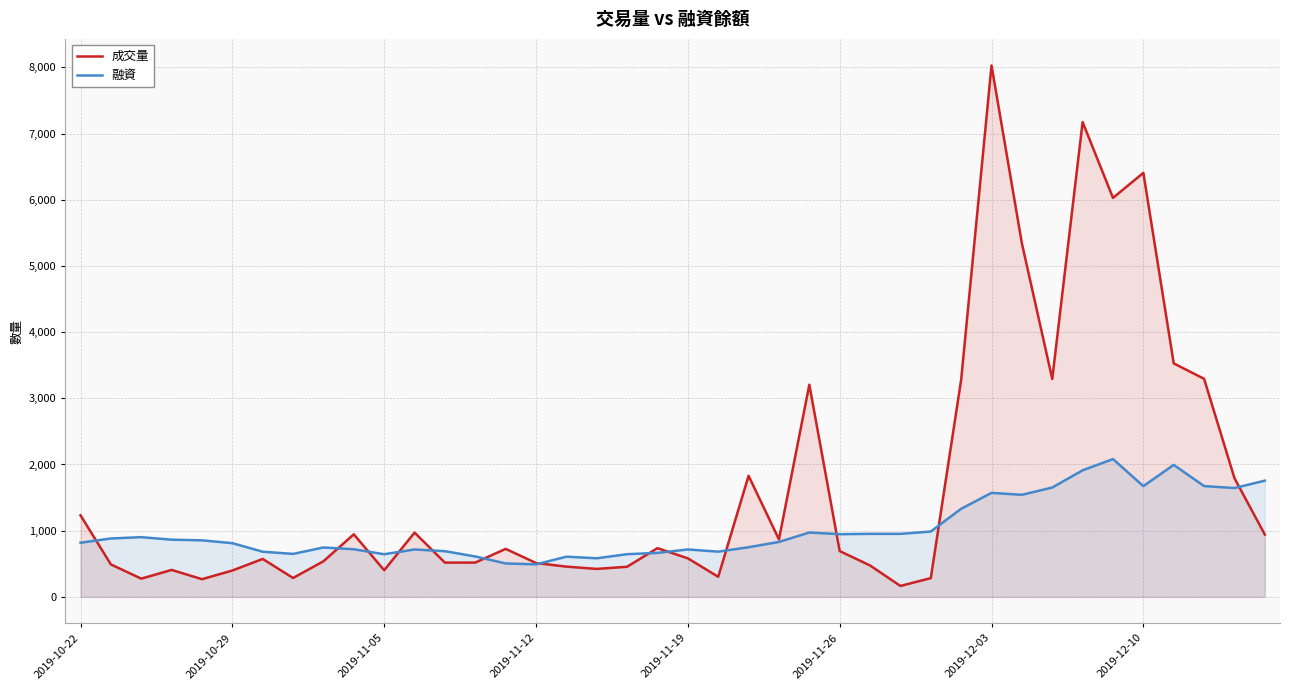

What are all the series names shown in the legend?

成交量, 融資